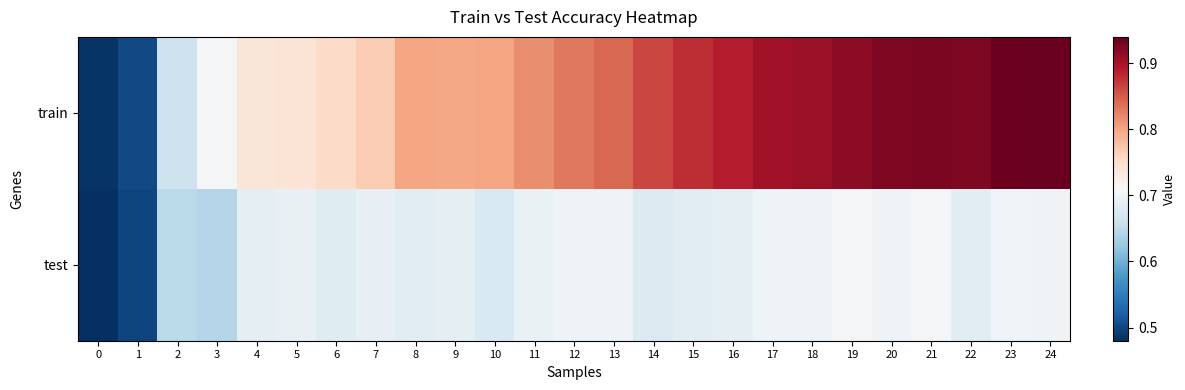

What is the spread (max minus min) of values at 20?

0.2